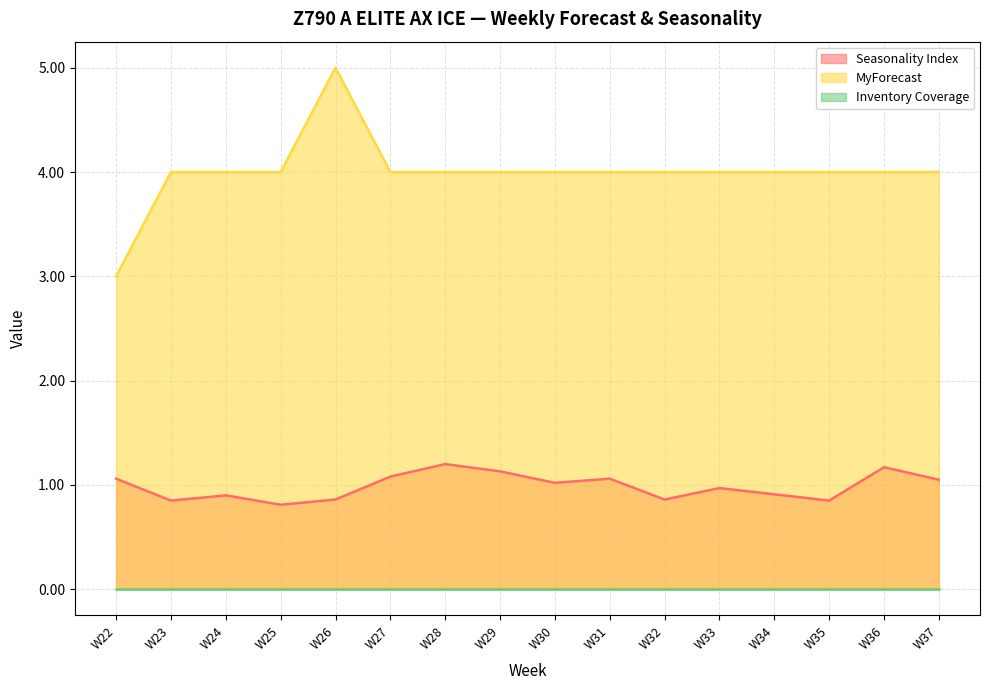

At which category does Seasonality Index reach its first local peak?

W24